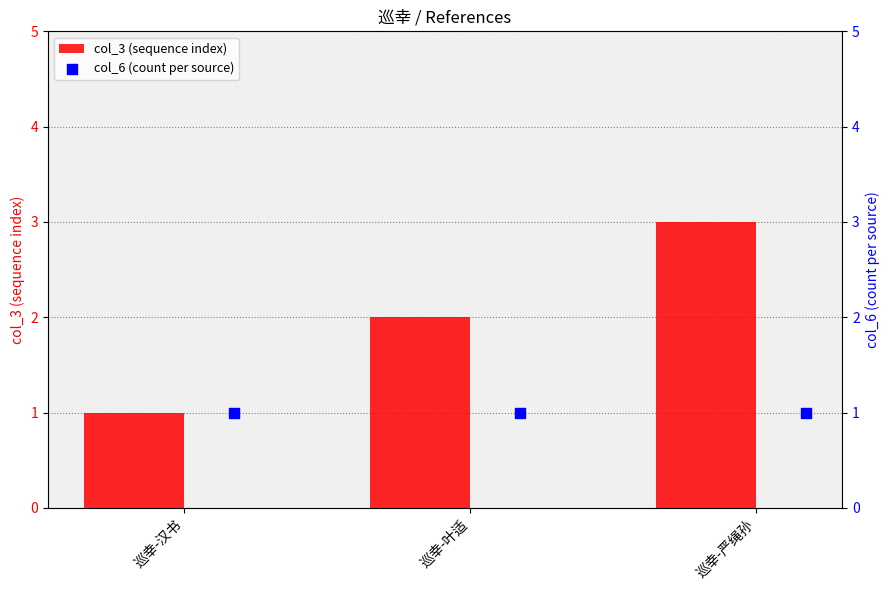

Which series contains the highest Y value?

col_3 (sequence index)